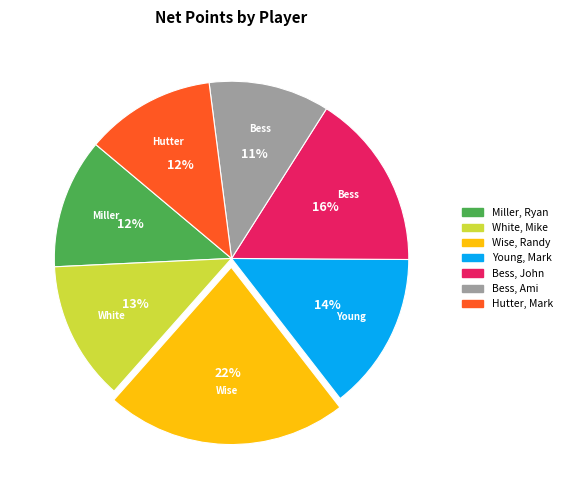

To the nearest percent, what portion does Hutter, Mark represent?

12%